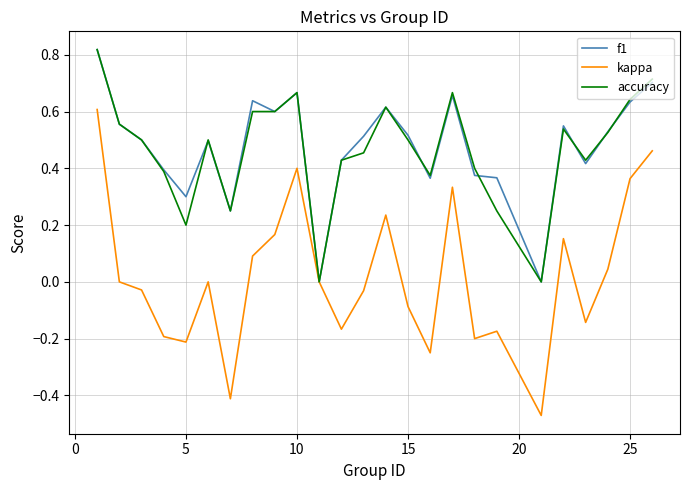

Which series has the largest range (max minus min)?

kappa